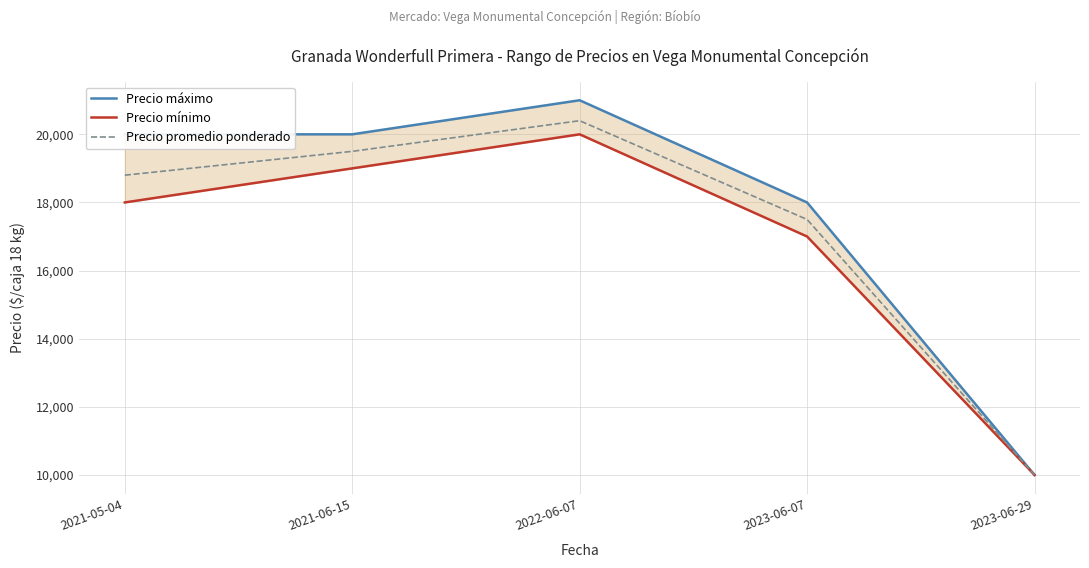

The value of Precio máximo at 2023-06-29 is 10000. True or false?

True